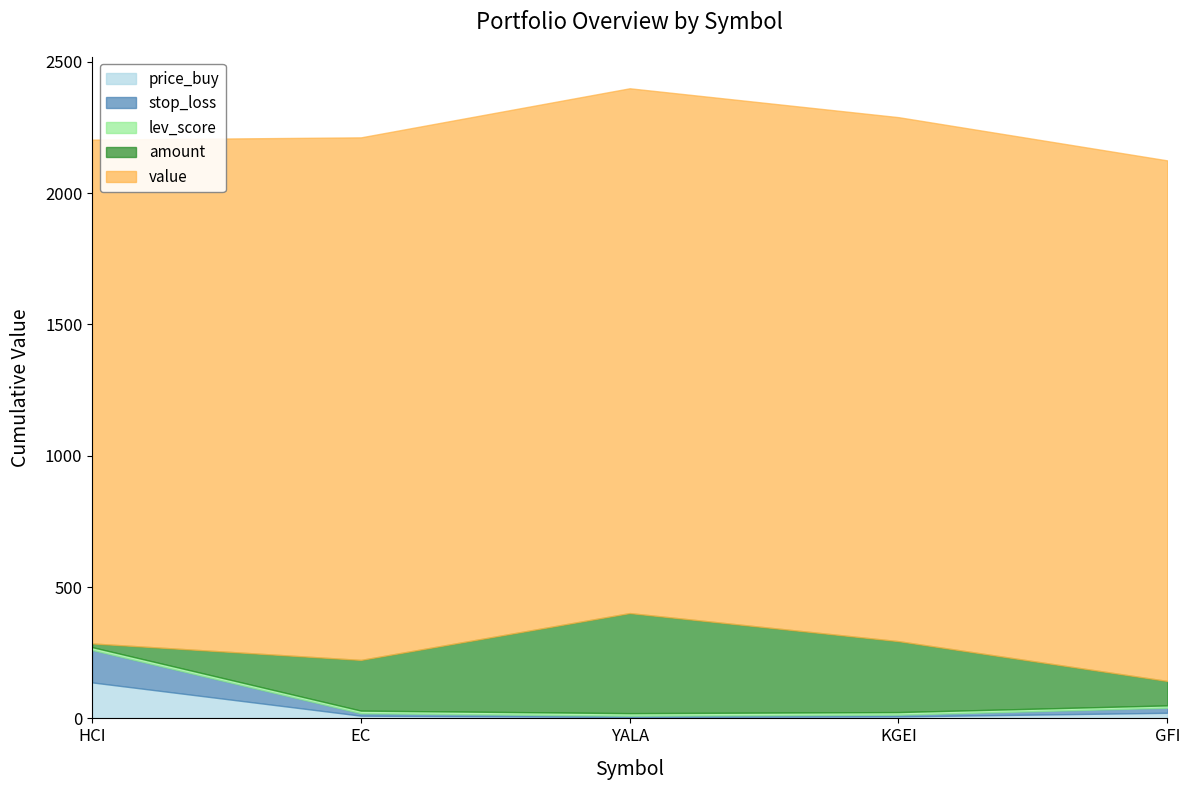

How many categories are shown in the chart?

5